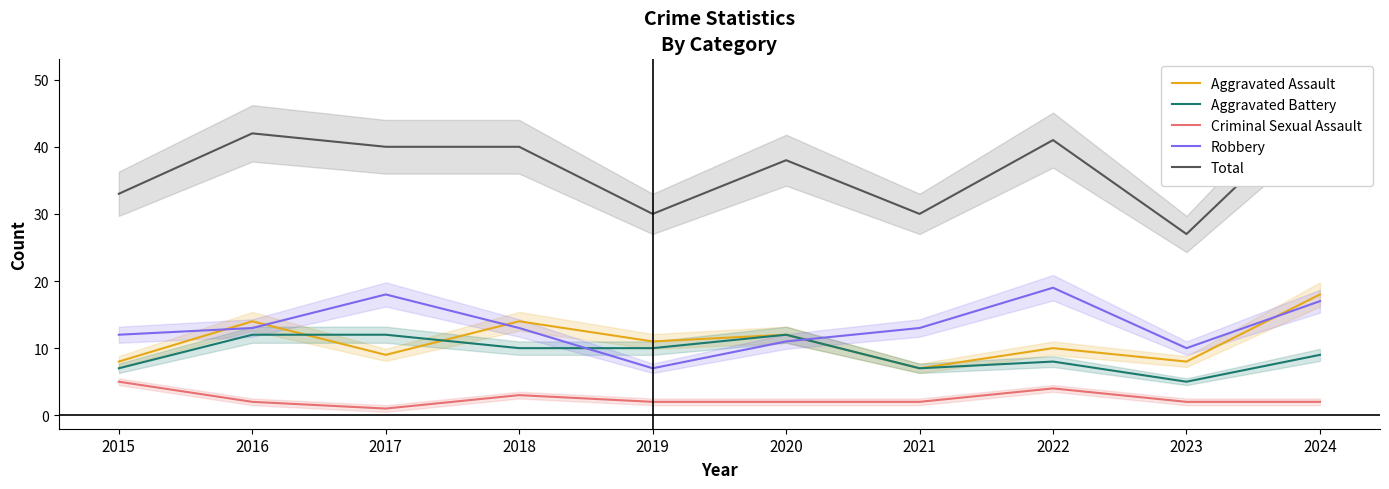

Rank the series by their maximum value, from highest to lowest.

Total, Robbery, Aggravated Assault, Aggravated Battery, Criminal Sexual Assault